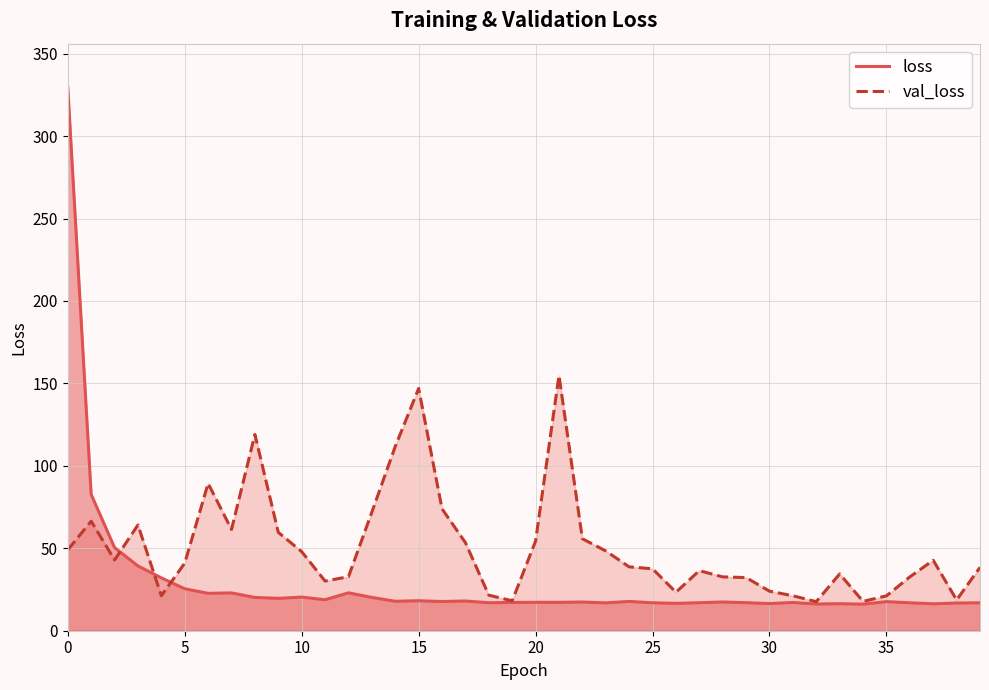

How many values in the val_loss series are below 40?

20